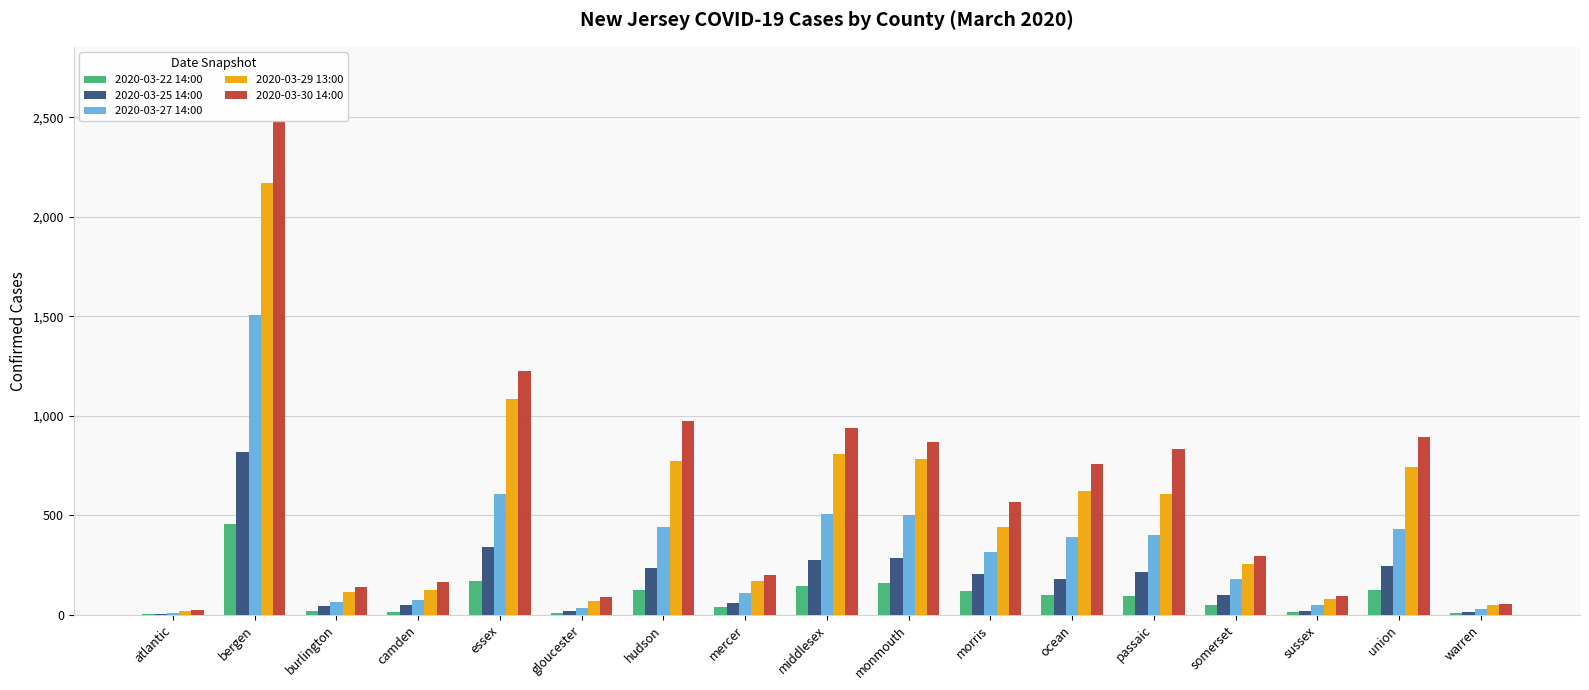

Reading left to right, transcribe all the data shown in this chart.

2020-03-22 14:00: atlantic=5	bergen=457	burlington=21	camden=15	essex=172	gloucester=8	hudson=126	mercer=40	middlesex=147	monmouth=158	morris=119	ocean=102	passaic=95	somerset=51	sussex=12	union=124	warren=9
2020-03-25 14:00: atlantic=6	bergen=819	burlington=42	camden=51	essex=342	gloucester=19	hudson=234	mercer=58	middlesex=277	monmouth=288	morris=204	ocean=180	passaic=216	somerset=102	sussex=18	union=246	warren=15
2020-03-27 14:00: atlantic=10	bergen=1505	burlington=64	camden=73	essex=609	gloucester=33	hudson=441	mercer=111	middlesex=505	monmouth=501	morris=315	ocean=389	passaic=399	somerset=179	sussex=49	union=432	warren=31
2020-03-29 13:00: atlantic=17	bergen=2169	burlington=115	camden=123	essex=1086	gloucester=72	hudson=771	mercer=168	middlesex=808	monmouth=781	morris=442	ocean=624	passaic=608	somerset=258	sussex=81	union=742	warren=51
2020-03-30 14:00: atlantic=24	bergen=2482	burlington=142	camden=163	essex=1227	gloucester=89	hudson=974	mercer=202	middlesex=938	monmouth=870	morris=566	ocean=759	passaic=831	somerset=295	sussex=93	union=896	warren=56